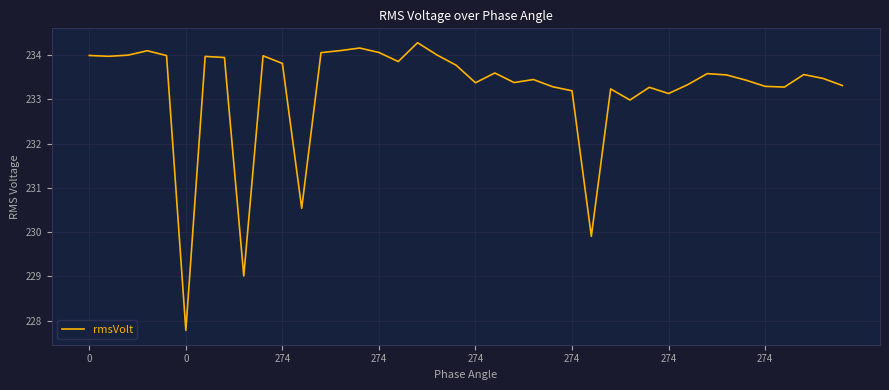

What is the smallest value displayed?

227.8